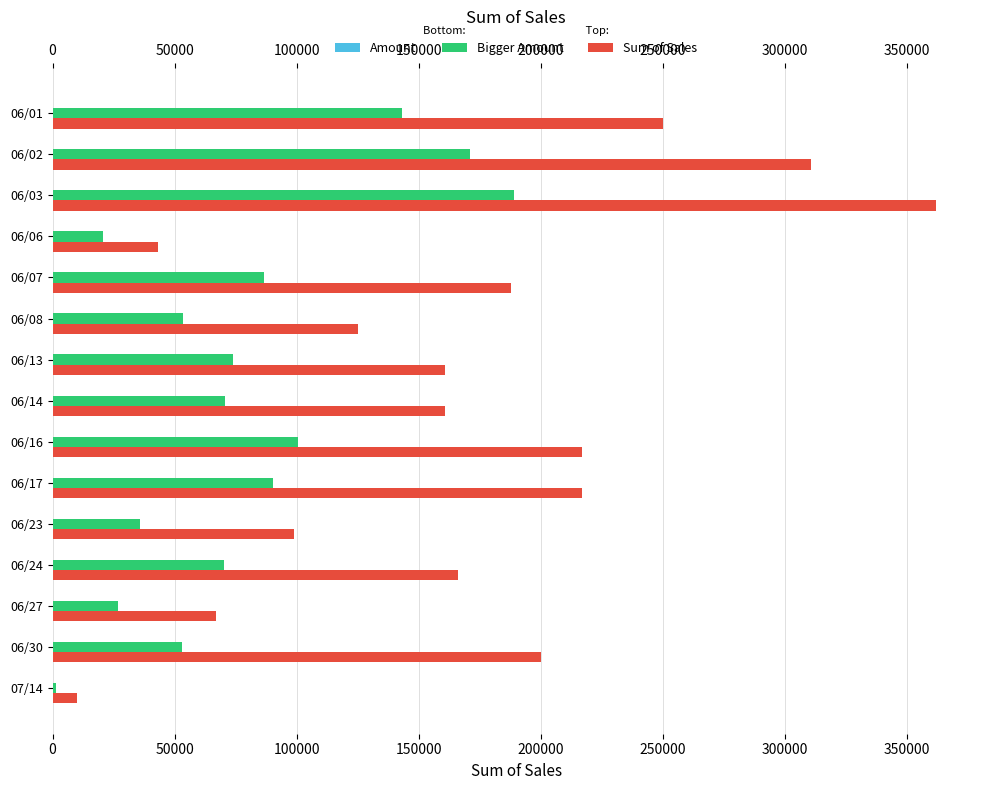

At which category is the sum across all series the highest?

06/03